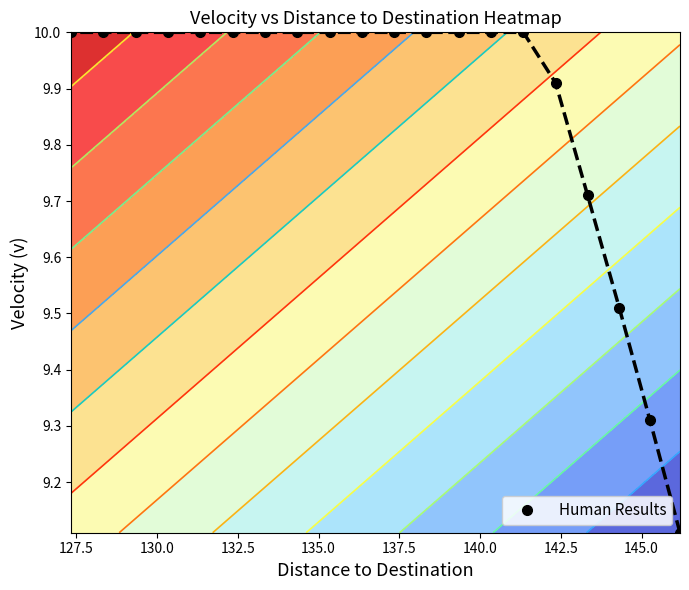

What is the value of the Human Results point at the 11th from the left?

10.0